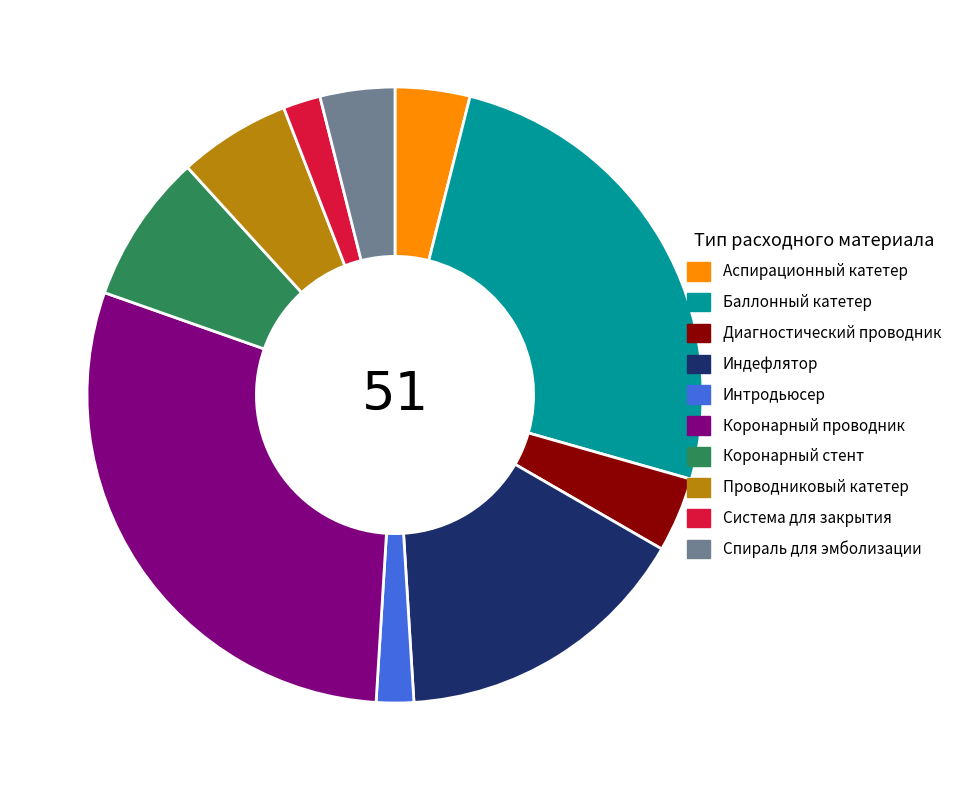

The Коронарный стент slice represents 8% of the pie. True or false?

True